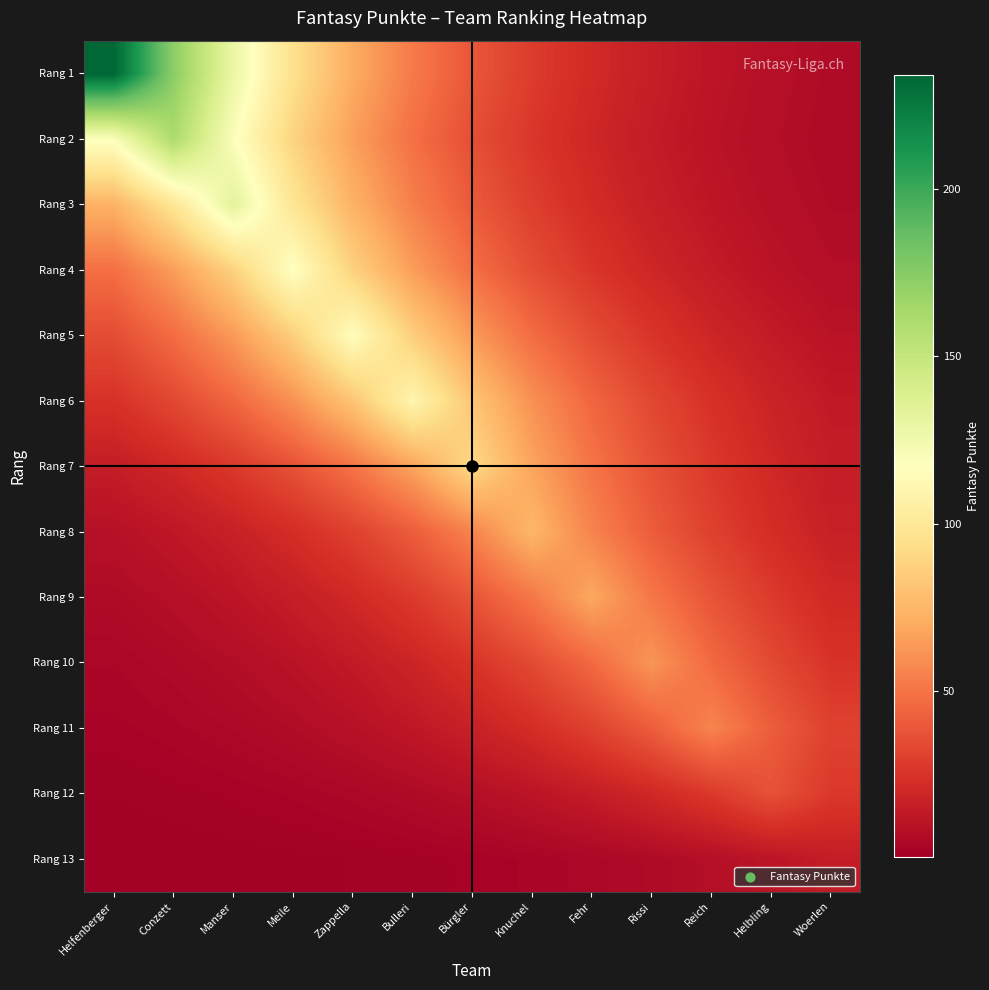

At how many categories does at least one series exceed 125?

3